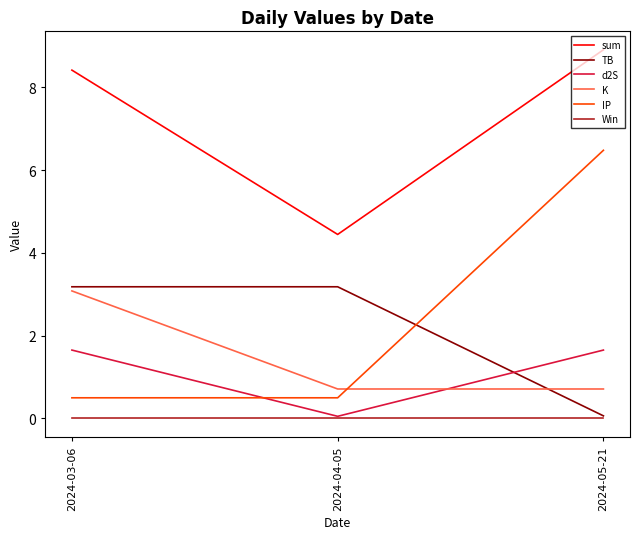

Where does the d2S series first go above 1?

2024-03-06